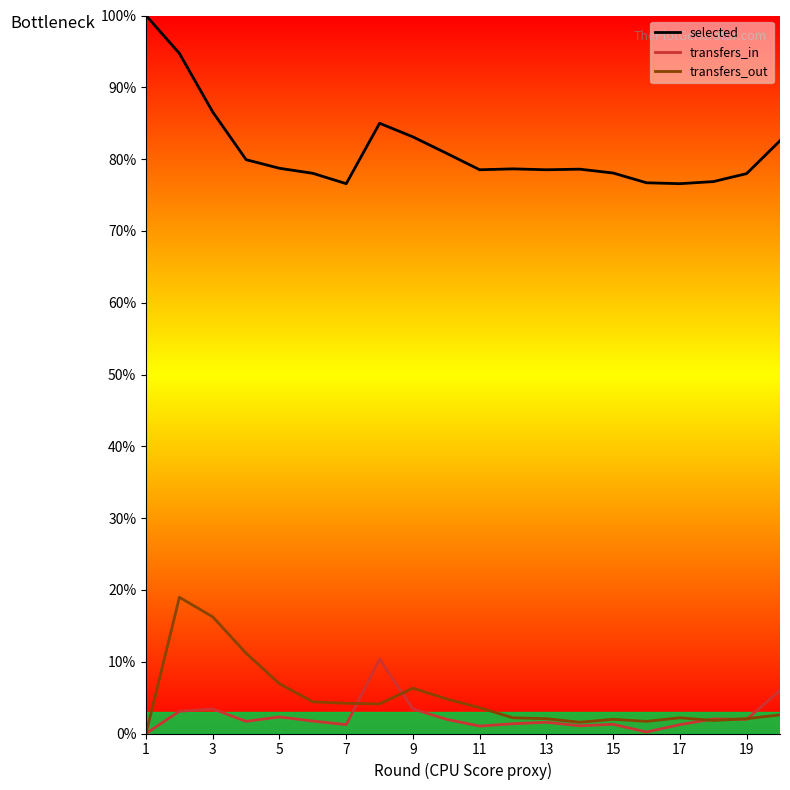

True or false: transfers_out and selected cross at least once.

False